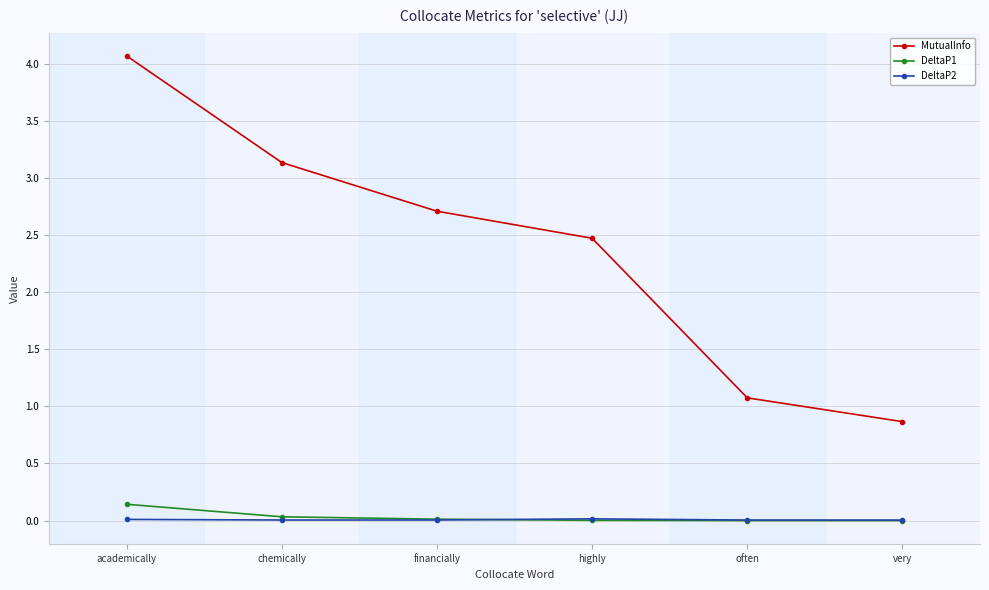

Which series ends up on top after the final intersection of DeltaP2 and DeltaP1?

DeltaP2